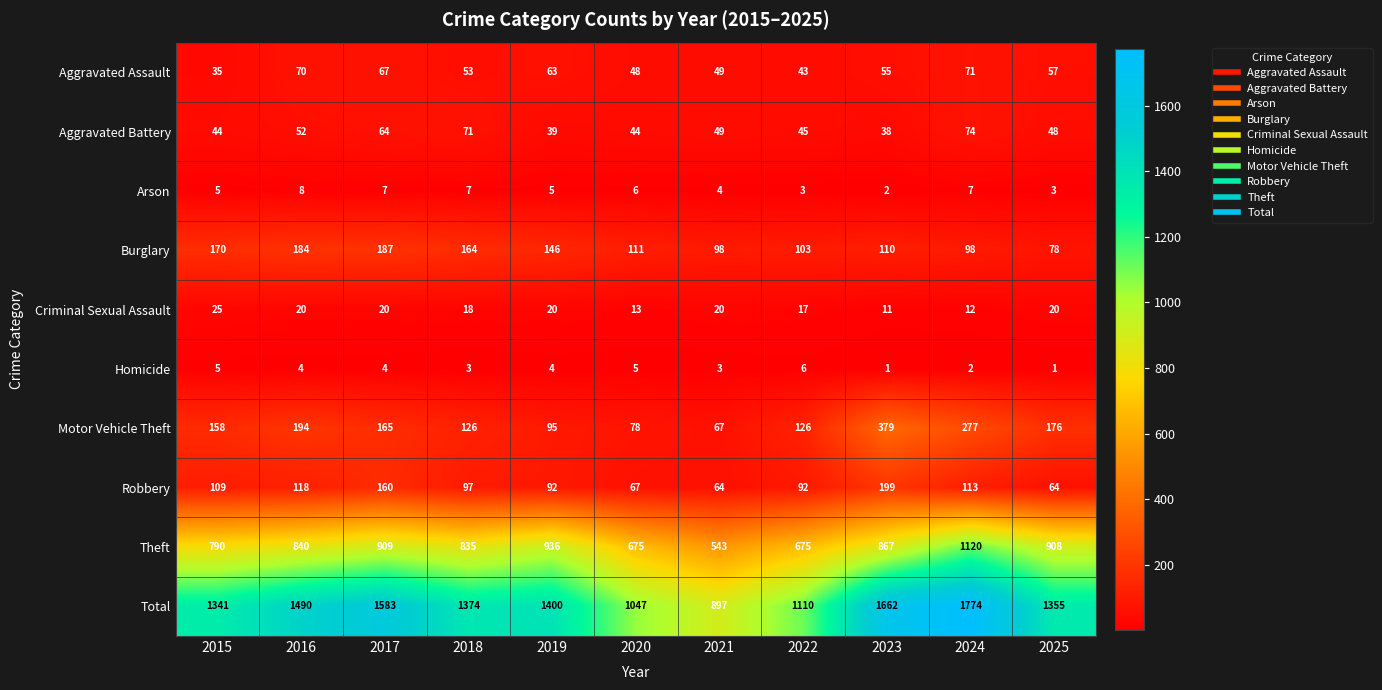

Read the Homicide value at 2018.

3